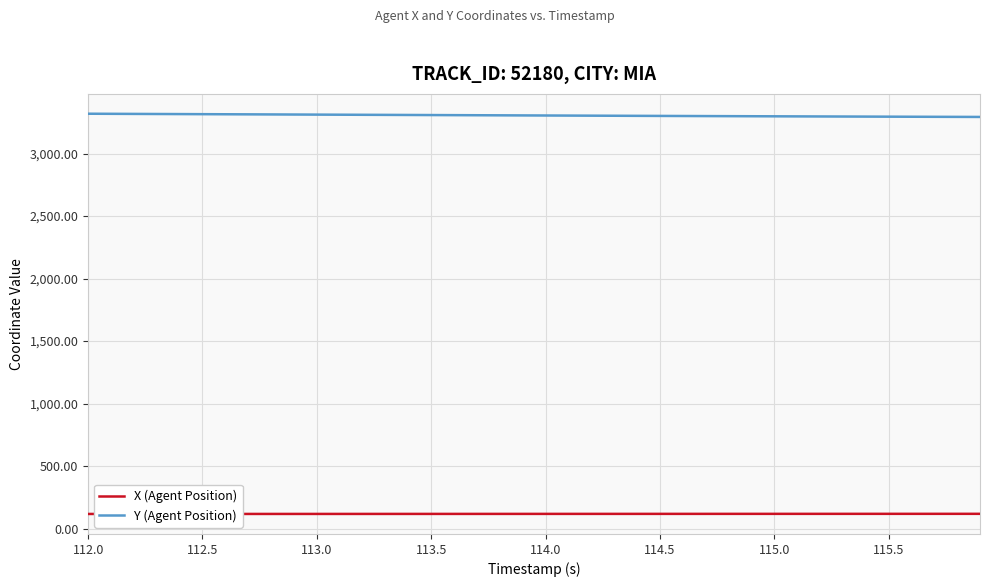

True or false: X (Agent Position) and Y (Agent Position) cross at least once.

False